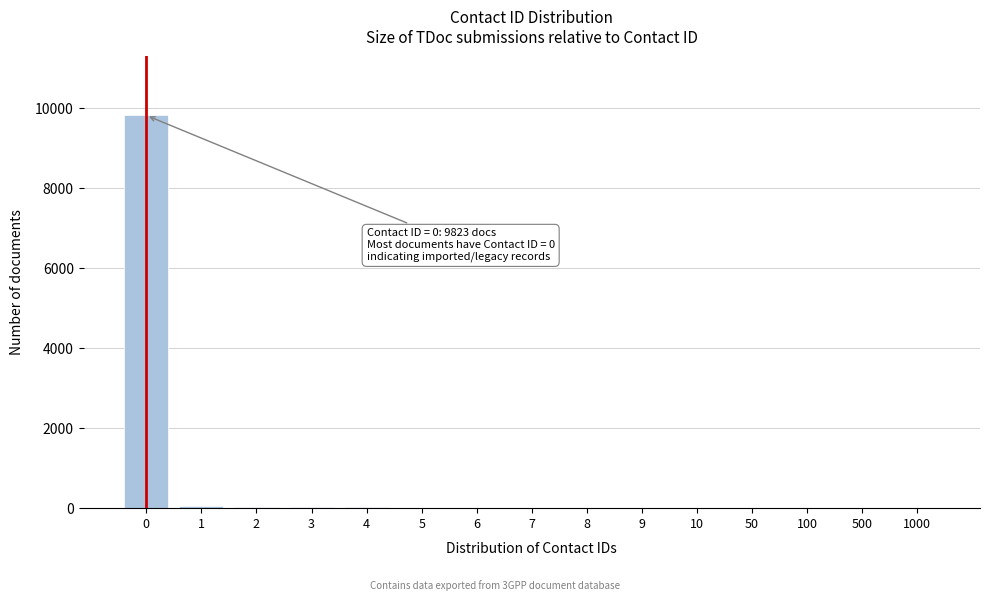

What is the maximum value shown in the chart?

9823